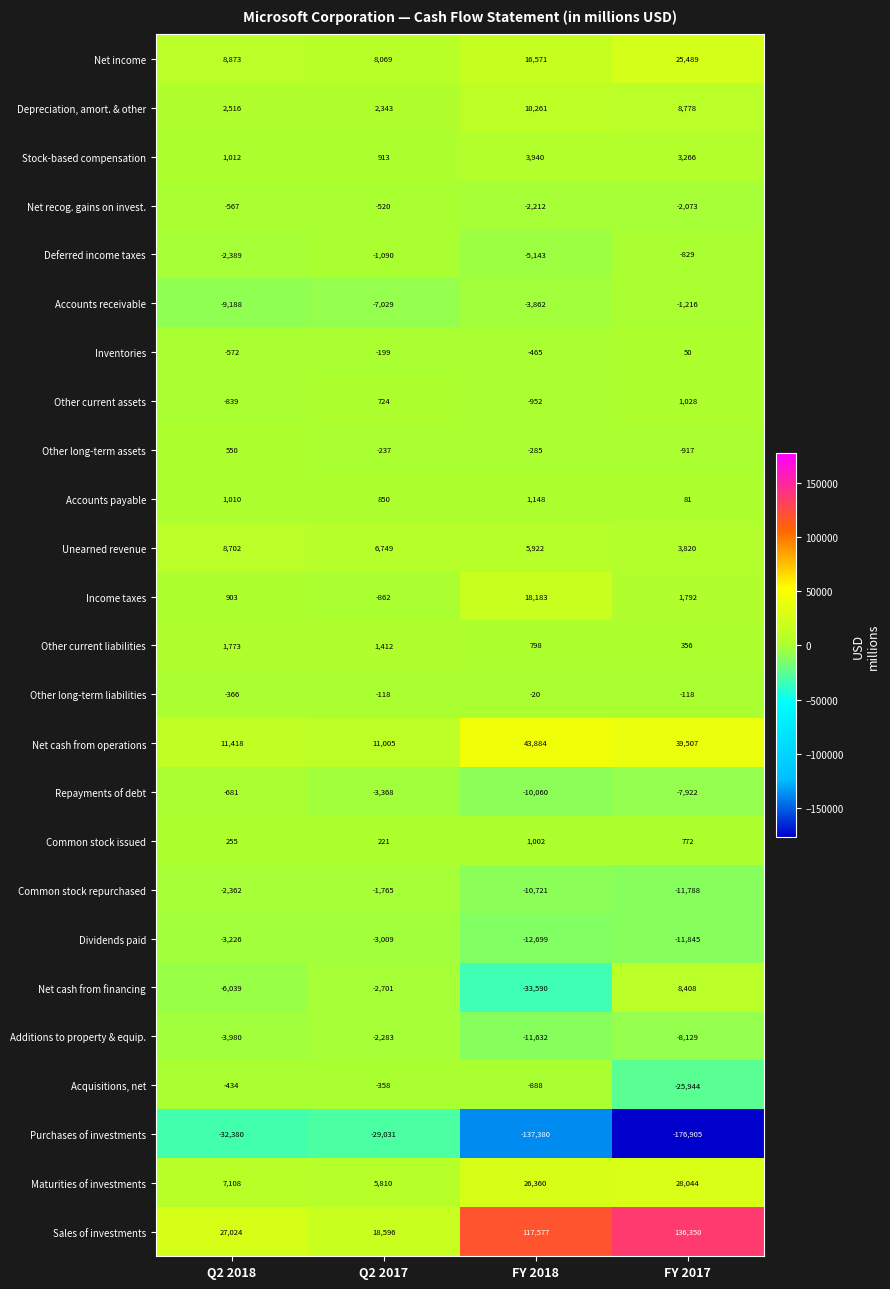

At which category does the chart reach its minimum across all series?

FY 2017